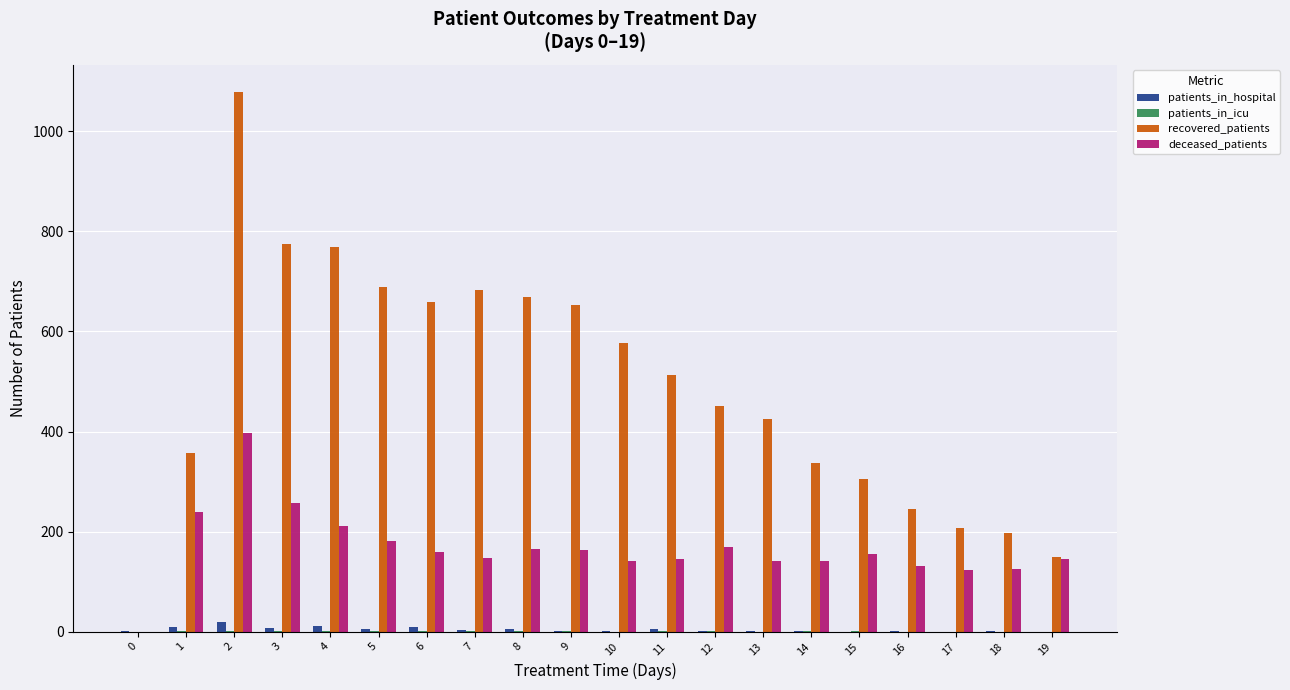

What is the average value of the recovered_patients series?

487